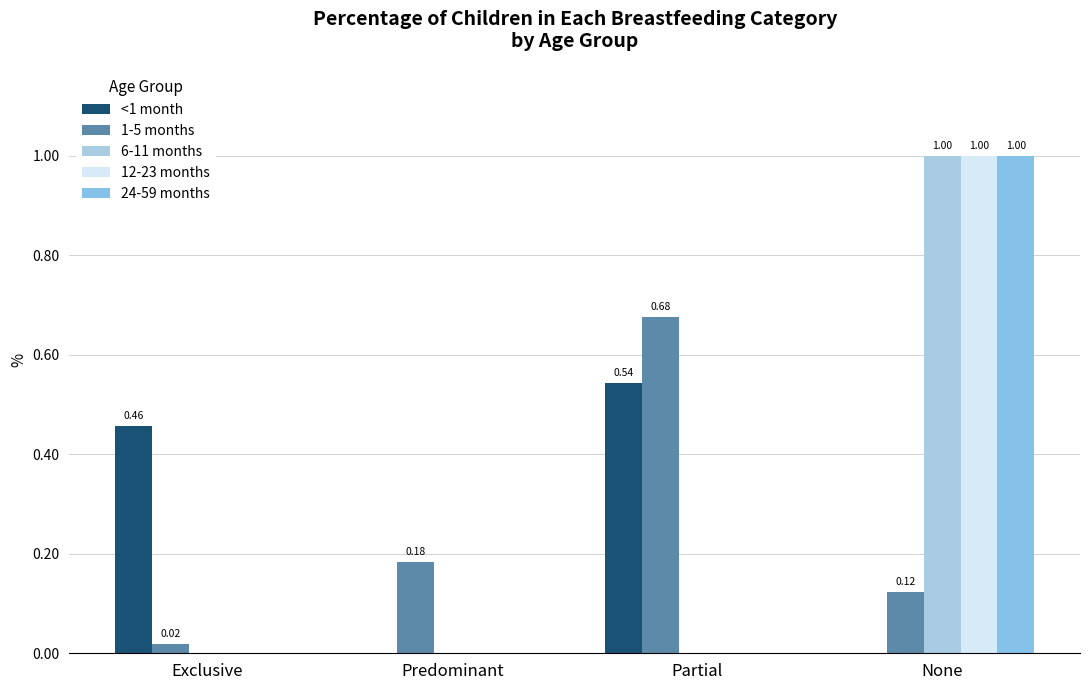

Rank the series by their maximum value, from lowest to highest.

<1 month, 1-5 months, 6-11 months, 12-23 months, 24-59 months